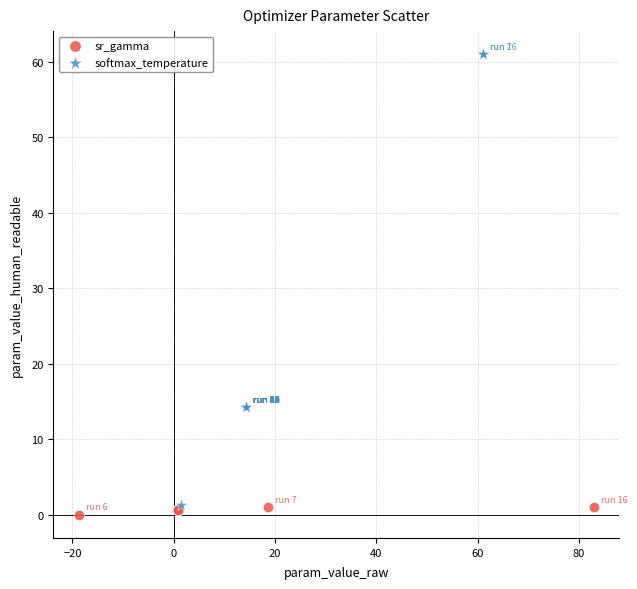

Which series has the widest spread of Y values?

softmax_temperature